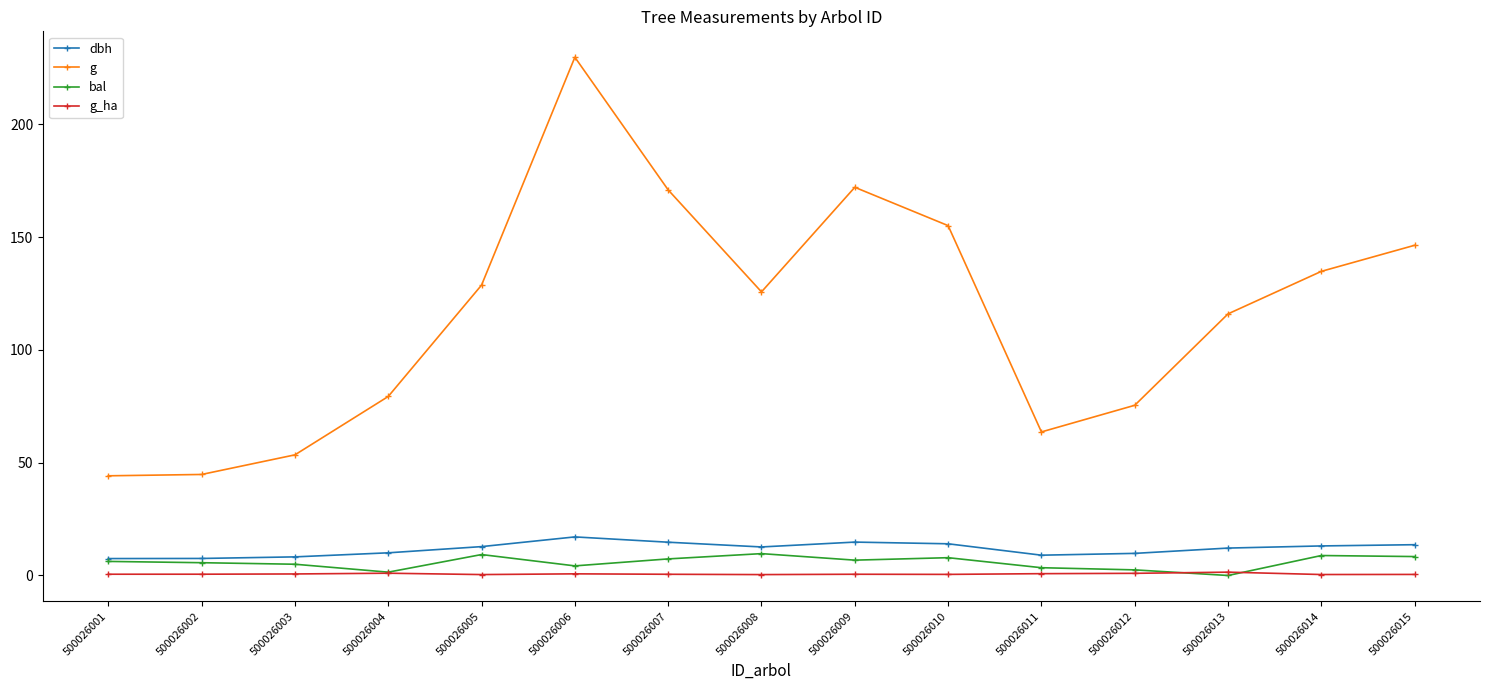

At 500026015, list the series in order from largest to smallest.

g, dbh, bal, g_ha